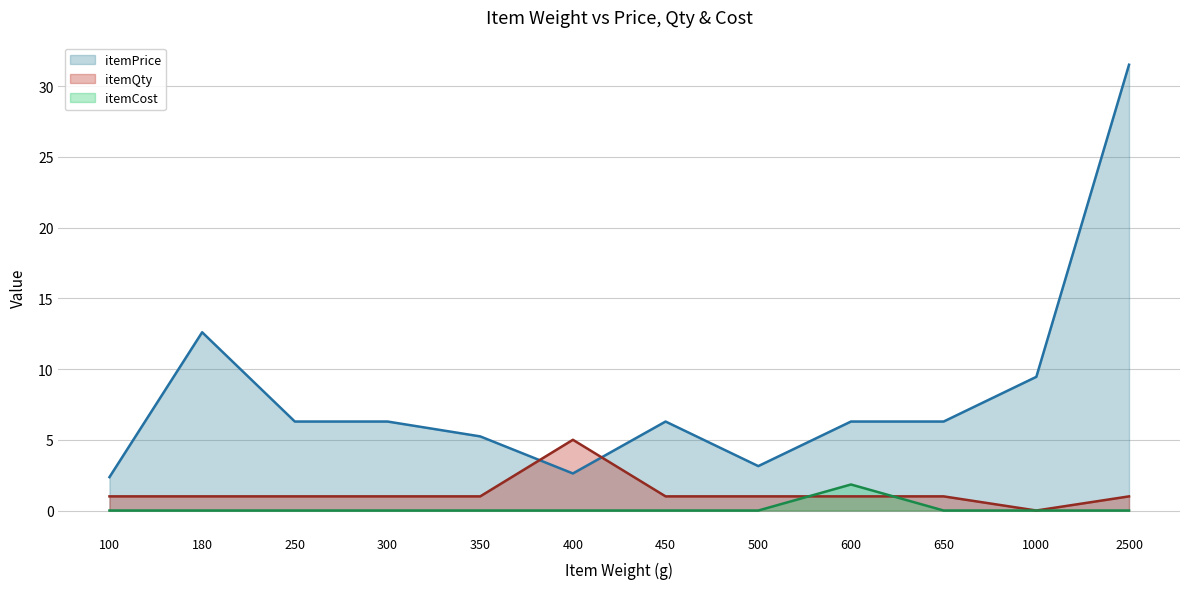

What is the sum of all itemQty (line) values?

15.0